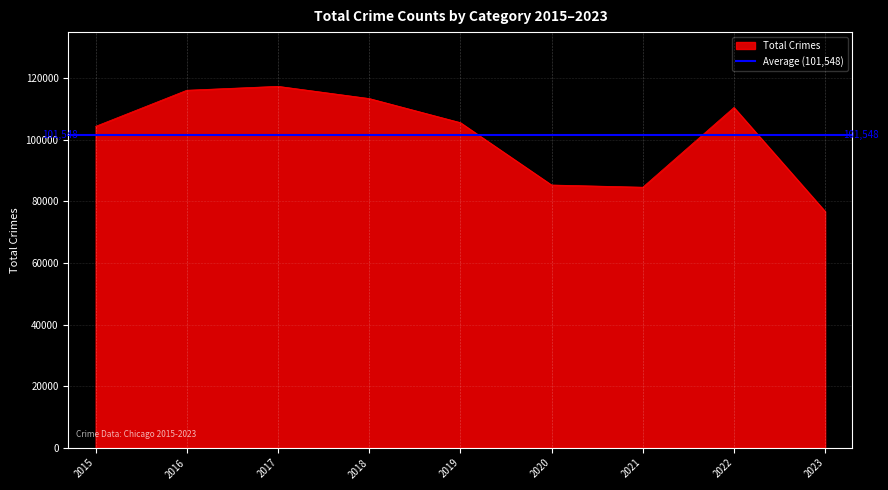

The value of Total Crimes at 2022 is 110501. True or false?

True